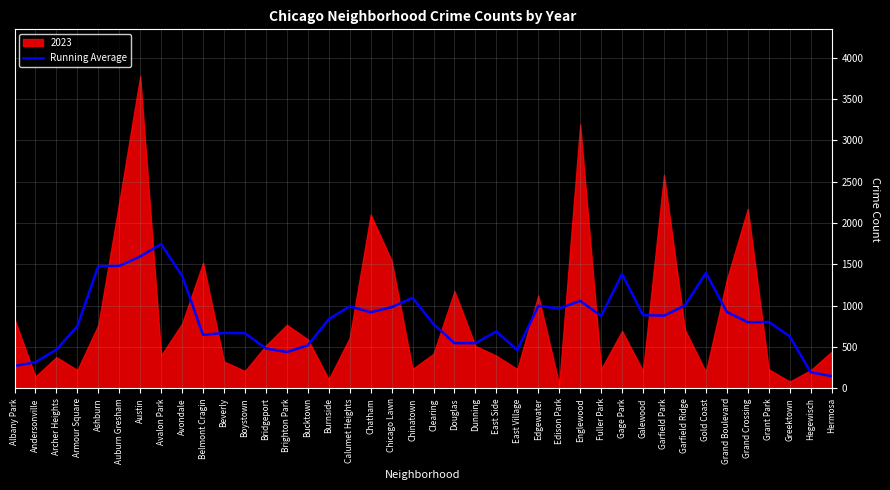

How many points are higher than both their immediate neighbors (excluding endpoints)?

10